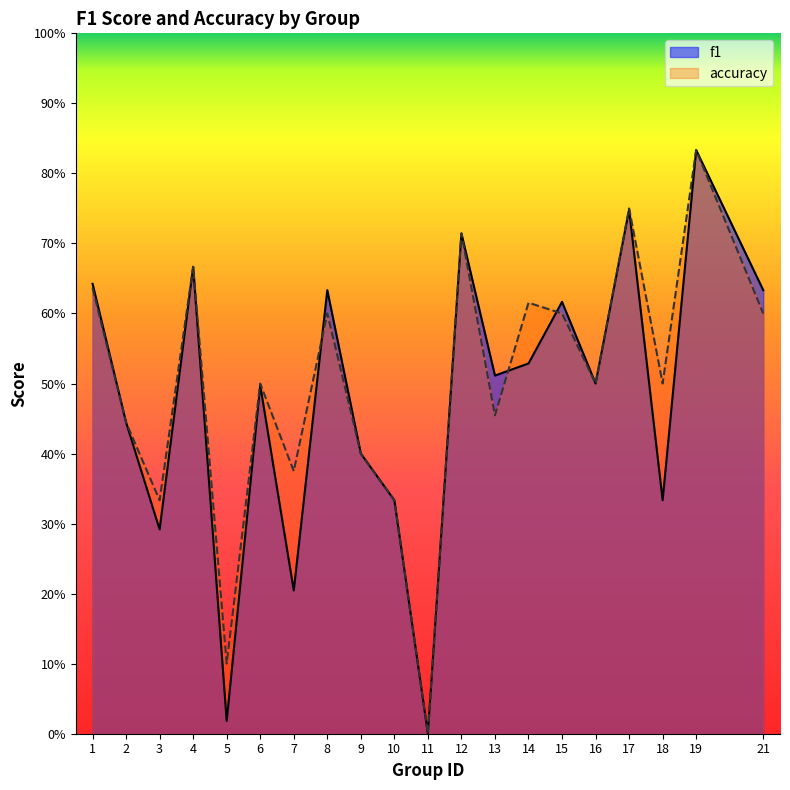

Where is the first local minimum for f1?

3